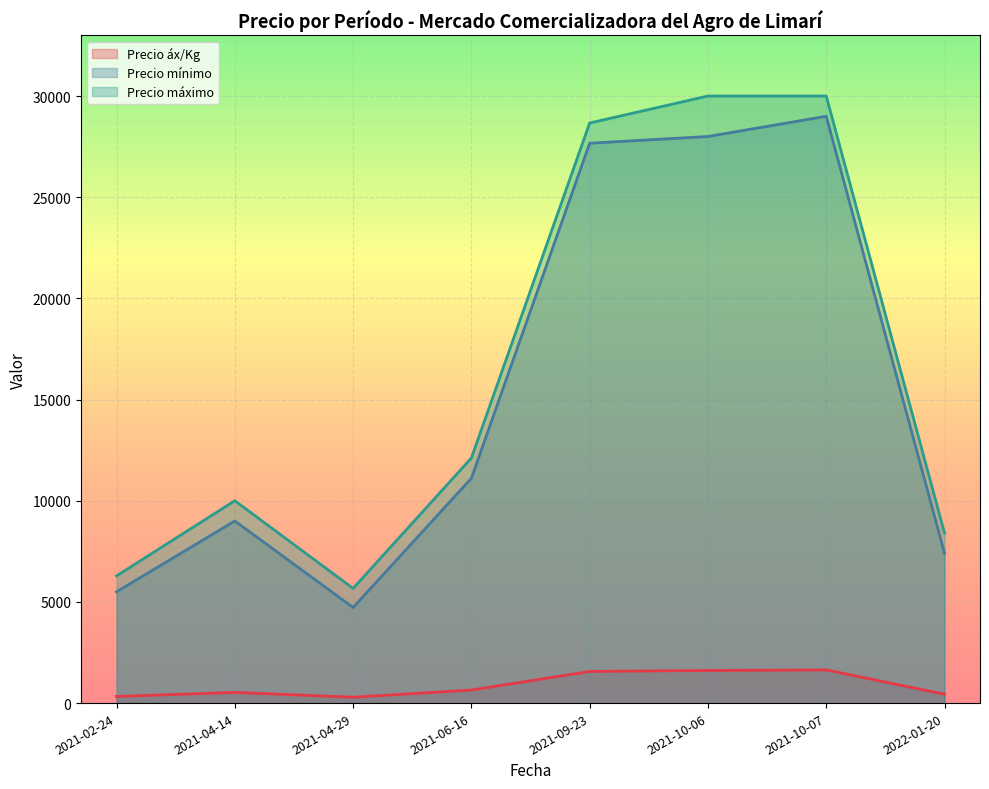

Which has a higher value, 2021-04-29 or 2021-10-06?

2021-10-06